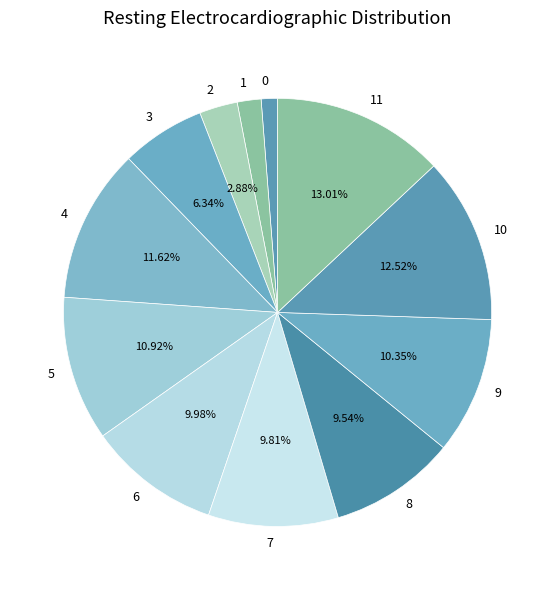

Approximately how many times larger is the value at 10 compared to 8?

1.3